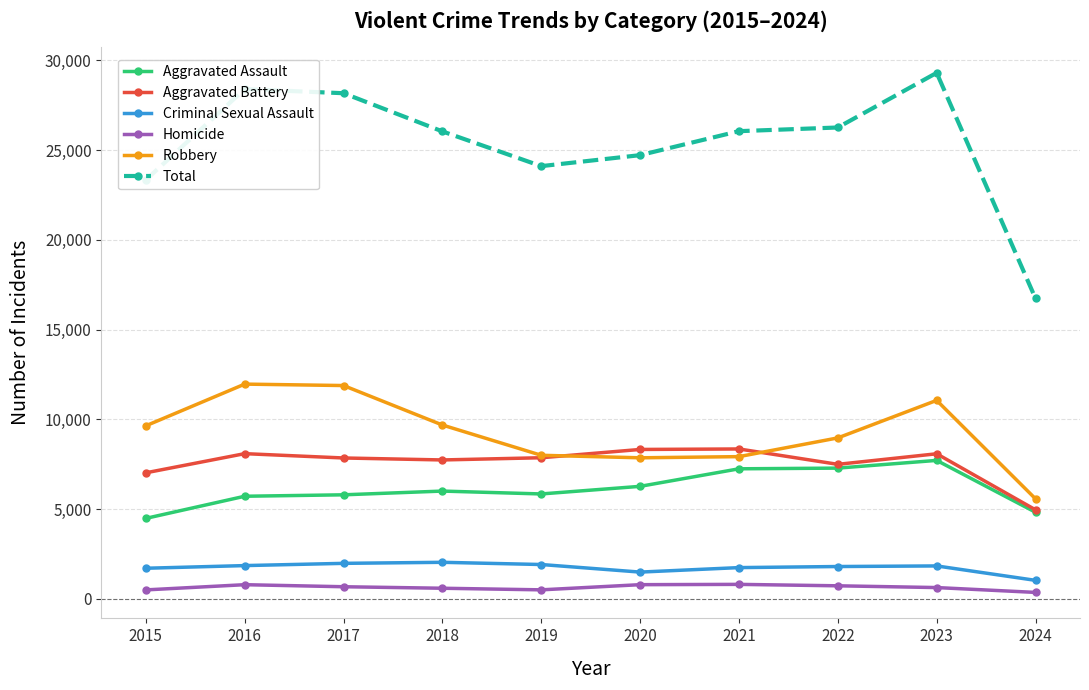

Is it true that Total equals 28165 at 2017?

True